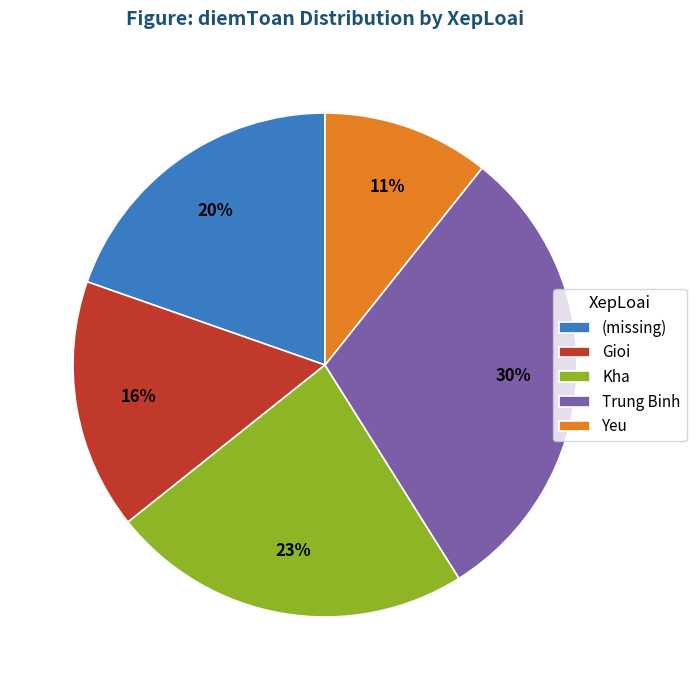

What percentage is the Yeu slice, to the nearest percent?

11%